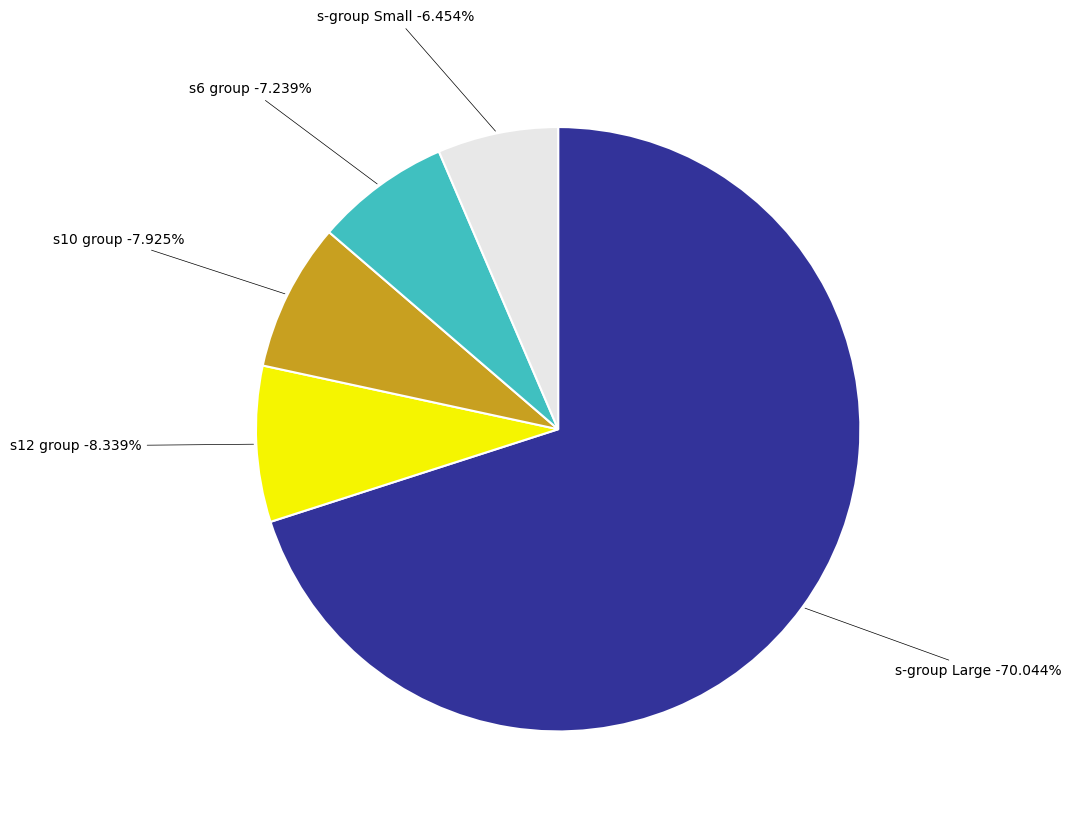

Combined, do s1 and s6 account for over 50%?

No